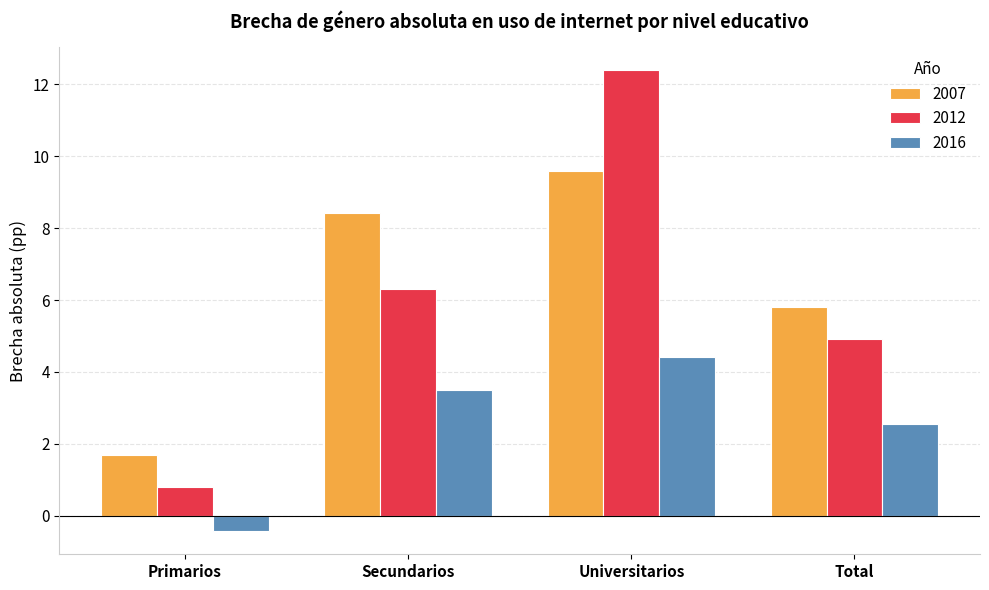

What is the difference between the highest and lowest values at Secundarios?

4.9